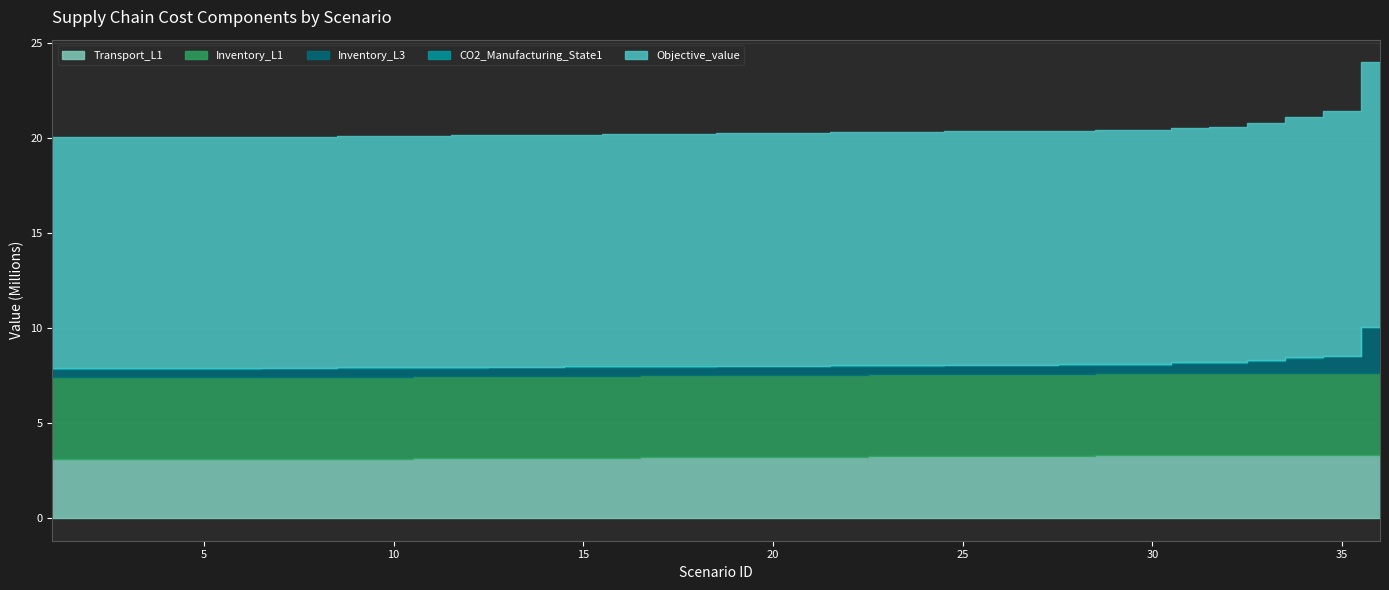

Reading left to right, list all the values displayed in this chart.

Transport_L1: 1=3089160.9	2=3089160.9	3=3089160.9	4=3089160.9	5=3089160.9	6=3089160.9	7=3097271.7	8=3105382.5	9=3113659.6	10=3122330.0	11=3131000.4	12=3139670.8	13=3148341.2	14=3157011.6	15=3165682.1	16=3174352.5	17=3183087.1	18=3191862.8	19=3200638.5	20=3209414.2	21=3218189.9	22=3226965.6	23=3235741.3	24=3244517.0	25=3253292.6	26=3262068.3	27=3270844.0	28=3279619.7	29=3288395.4	30=3288932.5	31=3288932.5	32=3288932.5	33=3288932.5	34=3288932.5	35=3288932.5	36=3288932.5
Inventory_L1: 1=4314415.4	2=4314415.4	3=4314415.4	4=4314415.4	5=4314415.4	6=4314415.4	7=4314415.4	8=4314415.4	9=4314415.4	10=4314415.4	11=4314415.4	12=4314415.4	13=4314415.4	14=4314415.4	15=4314415.4	16=4314415.4	17=4314415.4	18=4314415.4	19=4314415.4	20=4314415.4	21=4314415.4	22=4314415.4	23=4314415.4	24=4314415.4	25=4314415.4	26=4314415.4	27=4314415.4	28=4314415.4	29=4314415.4	30=4314415.4	31=4314415.4	32=4314415.4	33=4314415.4	34=4314415.4	35=4314415.4	36=4314415.4
Inventory_L3: 1=455221.9	2=455221.9	3=455221.9	4=455221.9	5=455221.9	6=455221.9	7=455221.9	8=455221.9	9=455221.9	10=455221.9	11=455221.9	12=455221.9	13=455221.9	14=455221.9	15=455221.9	16=455221.9	17=455221.9	18=455221.9	19=455221.9	20=455221.9	21=455221.9	22=455221.9	23=455221.9	24=455221.9	25=455221.9	26=455221.9	27=455221.9	28=455221.9	29=455221.9	30=455221.9	31=555370.1	32=555370.1	33=675812.1	34=832703.5	35=902036.9	36=2418232.6
CO2_Manufacturing_State1: 1=38752.9	2=38752.9	3=38752.9	4=38752.9	5=38752.9	6=38752.9	7=38153.1	8=37553.4	9=36953.6	10=36353.4	11=35753.2	12=35153.1	13=34552.9	14=33952.8	15=33352.6	16=32752.4	17=32152.2	18=31552.0	19=30951.7	20=30351.5	21=29751.2	22=29151.0	23=28550.8	24=27950.5	25=27350.3	26=26750.0	27=26149.8	28=25549.5	29=24949.3	30=24912.6	31=24912.6	32=24912.6	33=24912.6	34=24912.6	35=24912.6	36=24912.6
Objective_value: 1=12133787.4	2=12133787.4	3=12133787.4	4=12133787.4	5=12133787.4	6=12133787.4	7=12140934.3	8=12148081.3	9=12155394.3	10=12163100.2	11=12170806.0	12=12178511.8	13=12186217.7	14=12193923.5	15=12201629.4	16=12209335.2	17=12217105.2	18=12224916.2	19=12232727.2	20=12240538.2	21=12248349.2	22=12256160.2	23=12263971.2	24=12271782.2	25=12279593.2	26=12287404.1	27=12295215.1	28=12303026.1	29=12310837.1	30=12320302.1	31=12354607.1	32=12390638.5	33=12461774.5	34=12618088.2	35=12883453.1	36=13916126.2